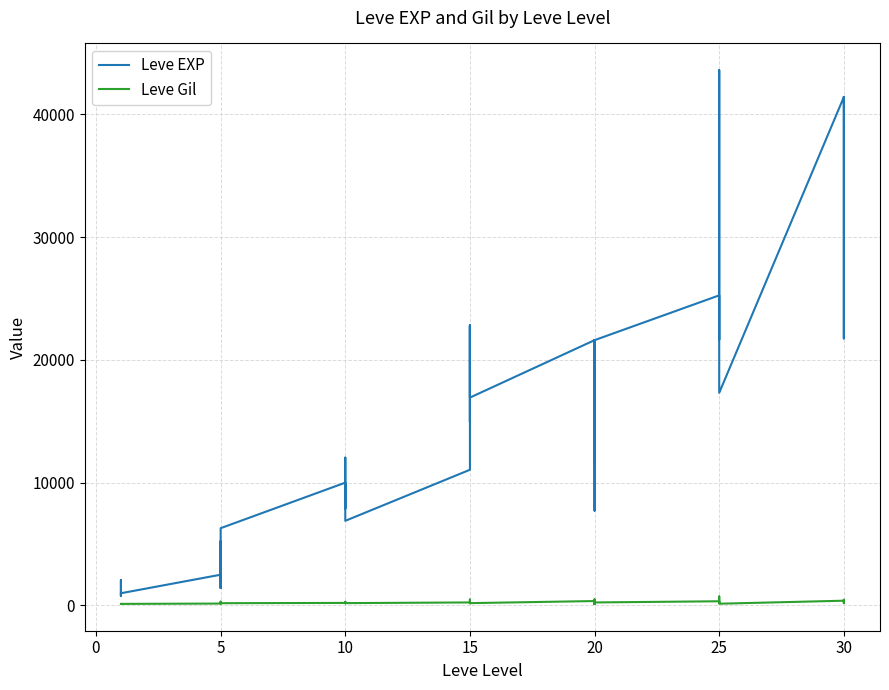

Rank the series at 10 from lowest to highest value.

Leve Gil, Leve EXP